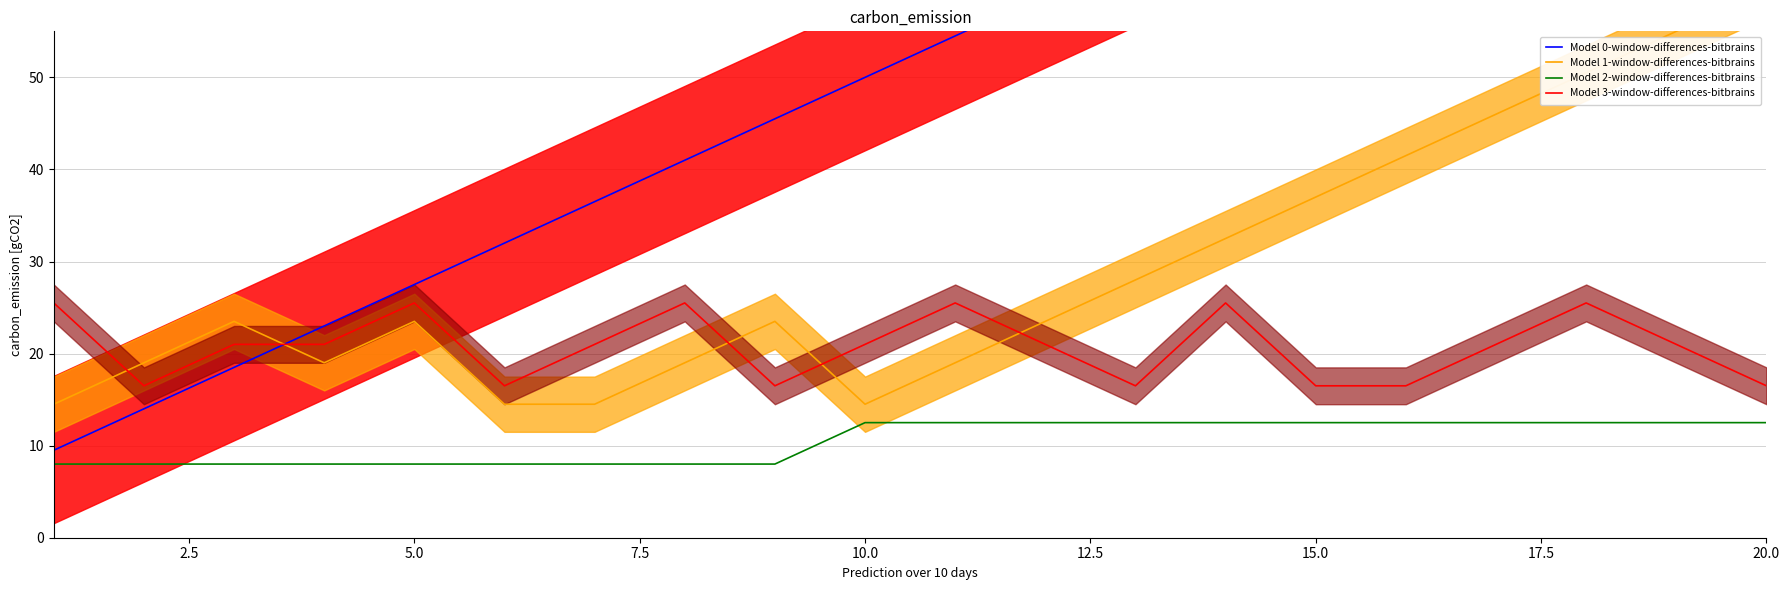

What is the maximum value for Model 3-window-differences-bitbrains?

25.5